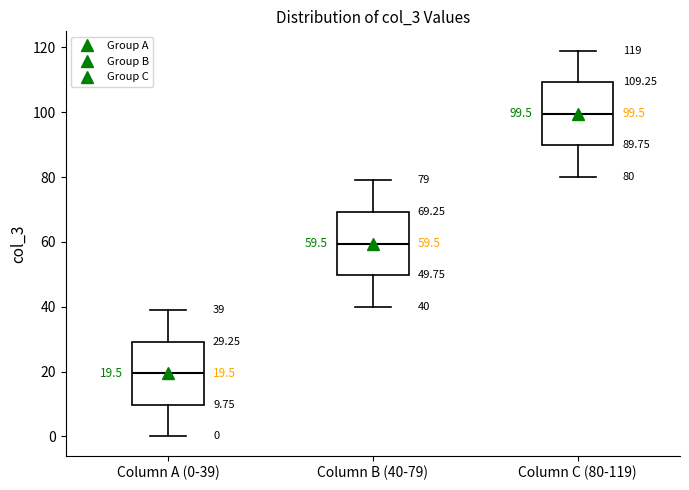

Which box has the lowest median line?

Column A (0-39)